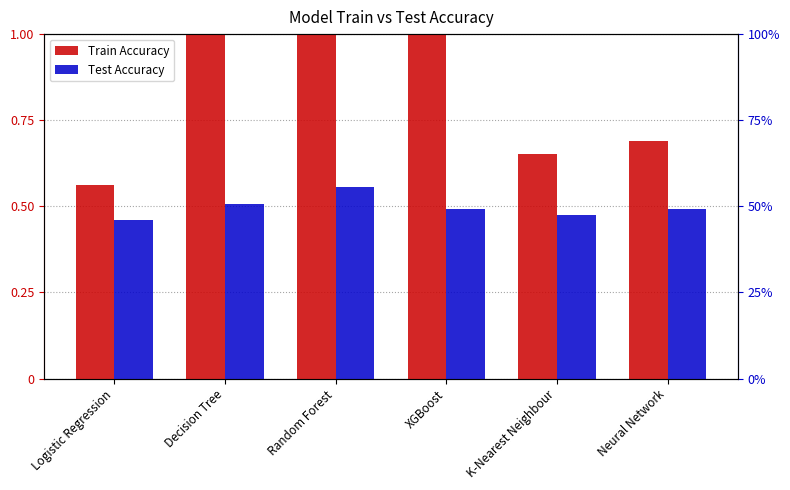

What is the sum of all Train Accuracy values?

4.9